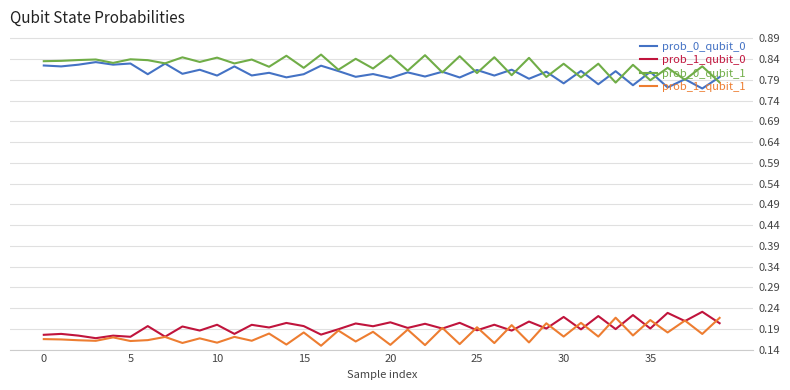

True or false: prob_1_qubit_0 and prob_0_qubit_1 cross at least once.

False